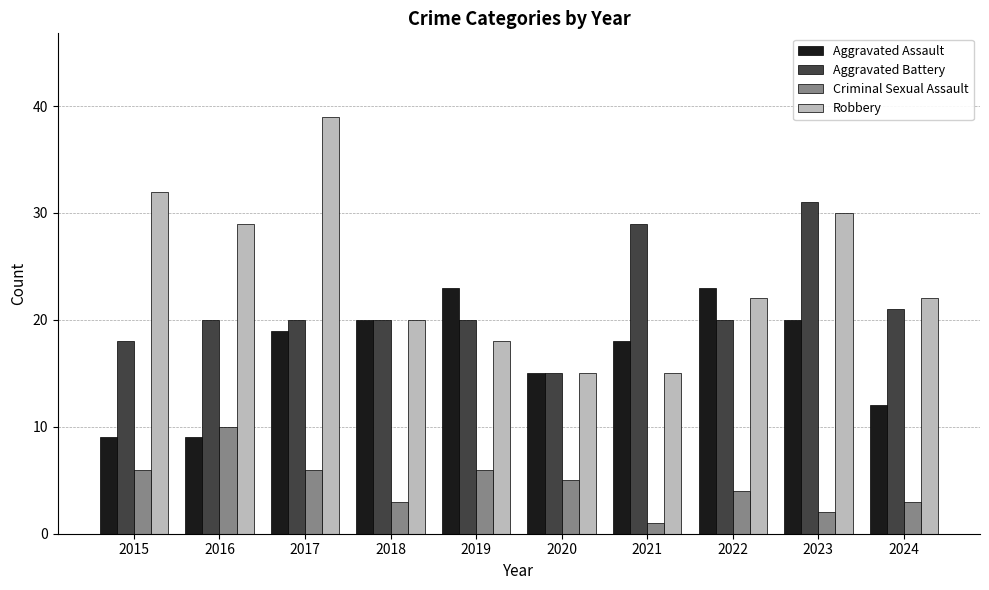

What is the difference between the second highest and minimum values in the Robbery series?

17